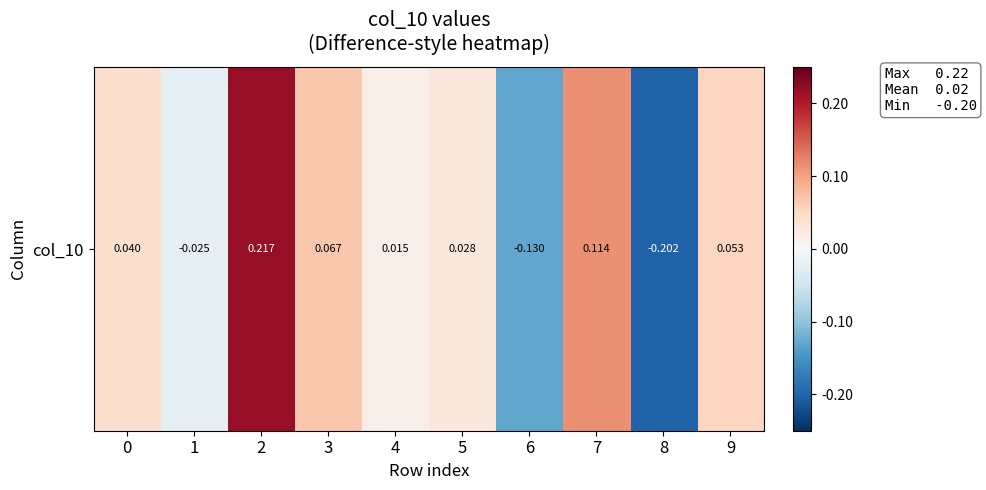

What is the approximate value at 7?

0.1